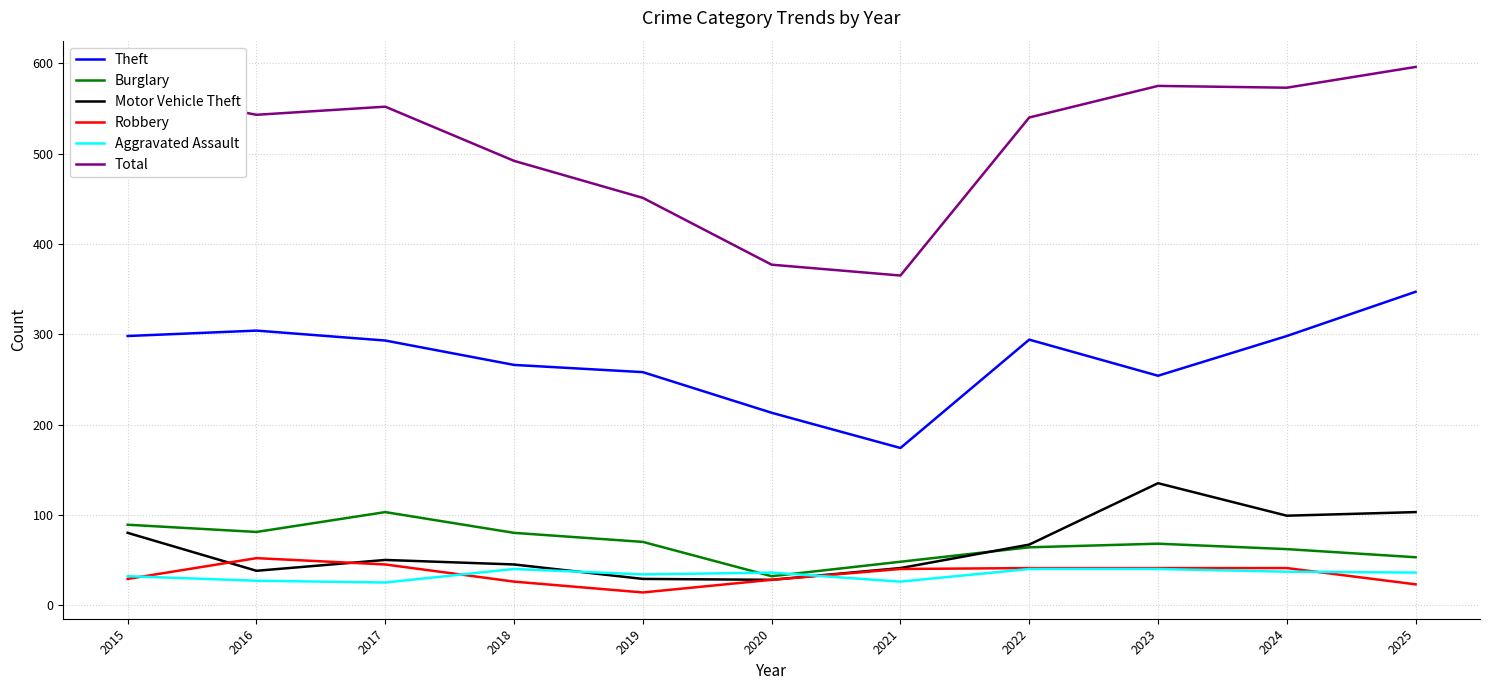

The value of Theft at 2015 is 298. True or false?

True